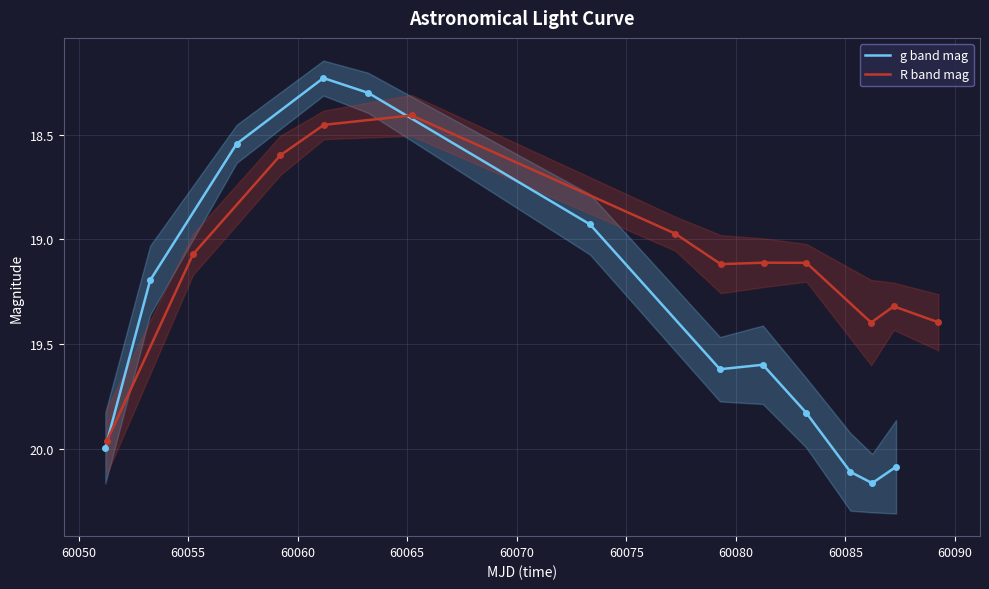

Where do R band mag and g band mag first cross each other?

60050 and 60055